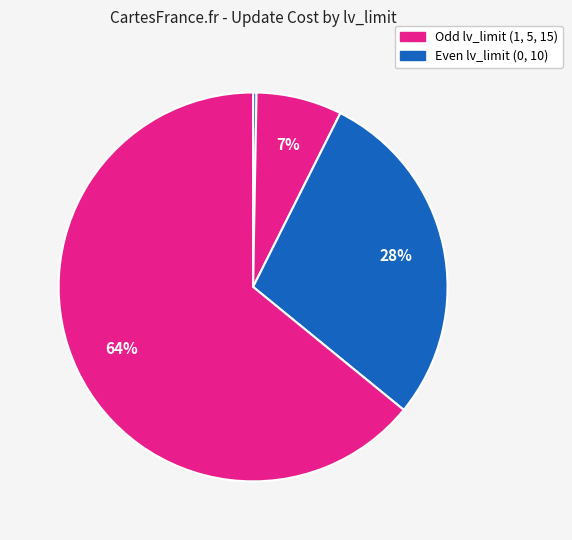

How many segments does this pie chart have?

5